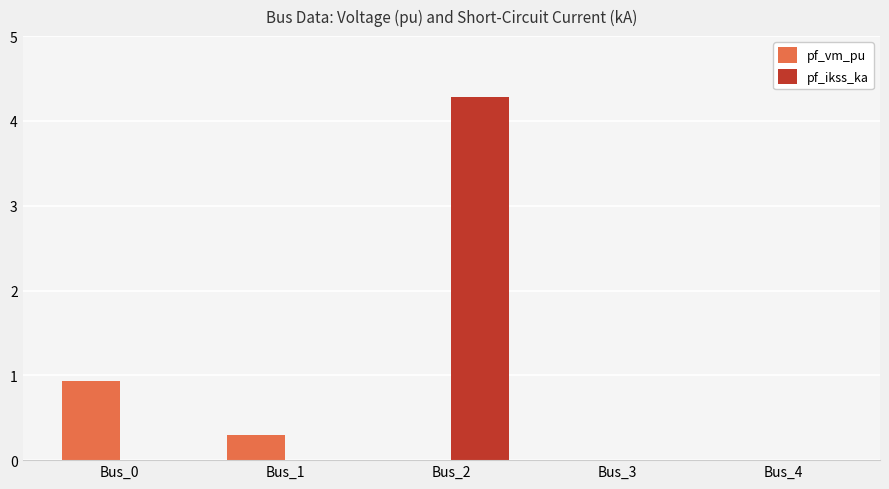

What is the total value across all series at Bus_2?

4.3